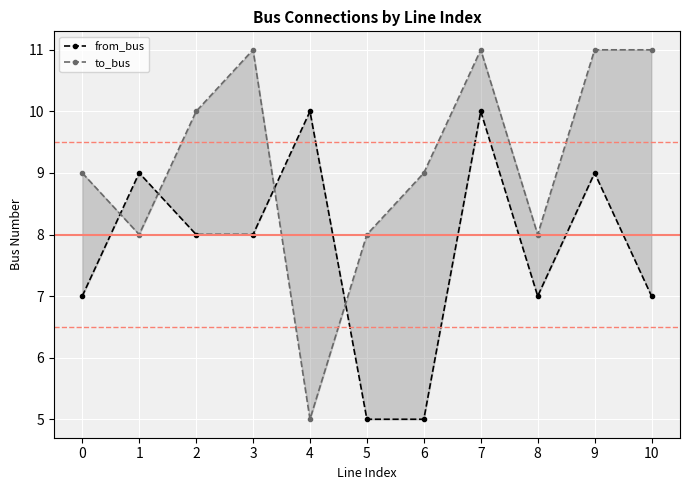

What is the sum of all from_bus values?

85